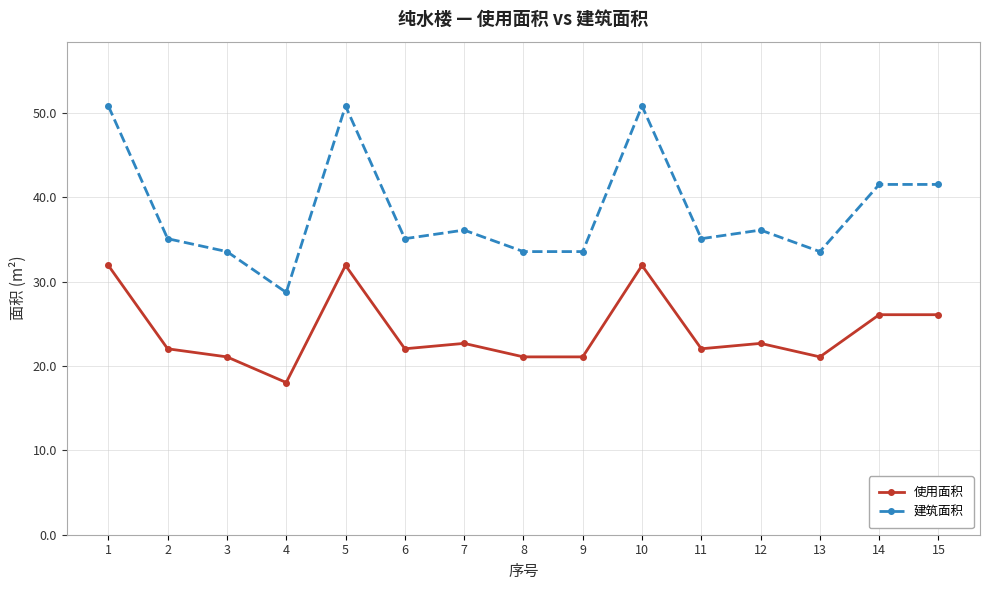

How many lines are shown in the chart?

2